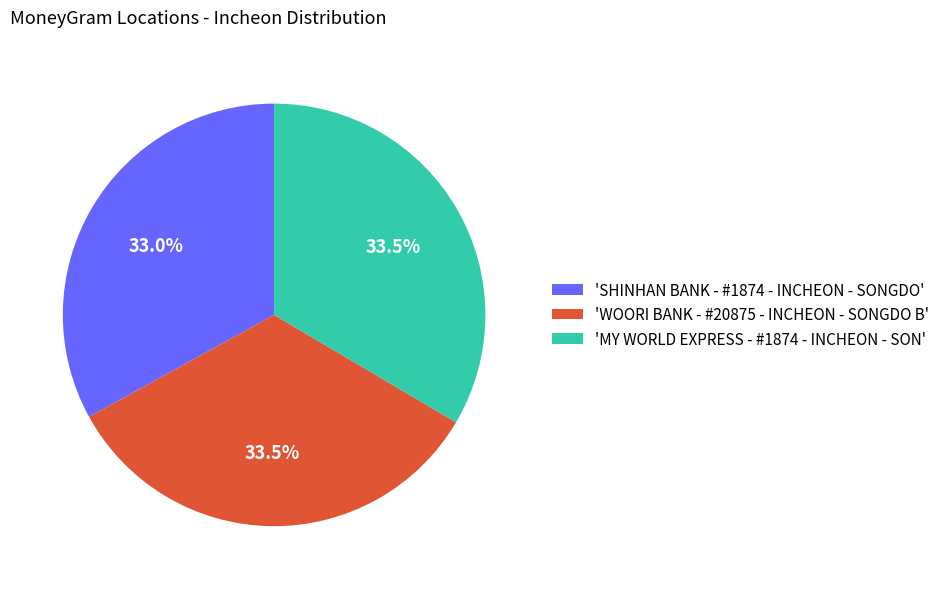

What percentage is NOT represented by 'SHINHAN BANK - #1874 - INCHEON - SONGDO'?

67.0%